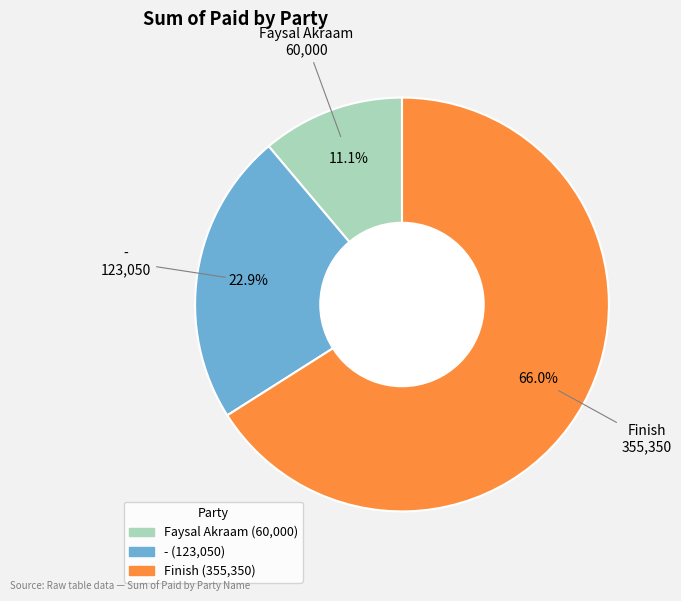

The - slice represents 23% of the pie. True or false?

True